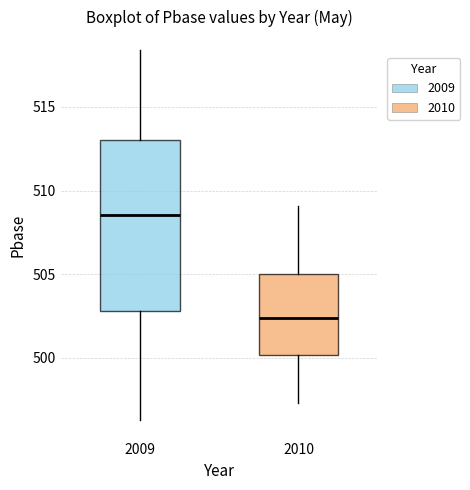

Which box has the lowest median line?

2010